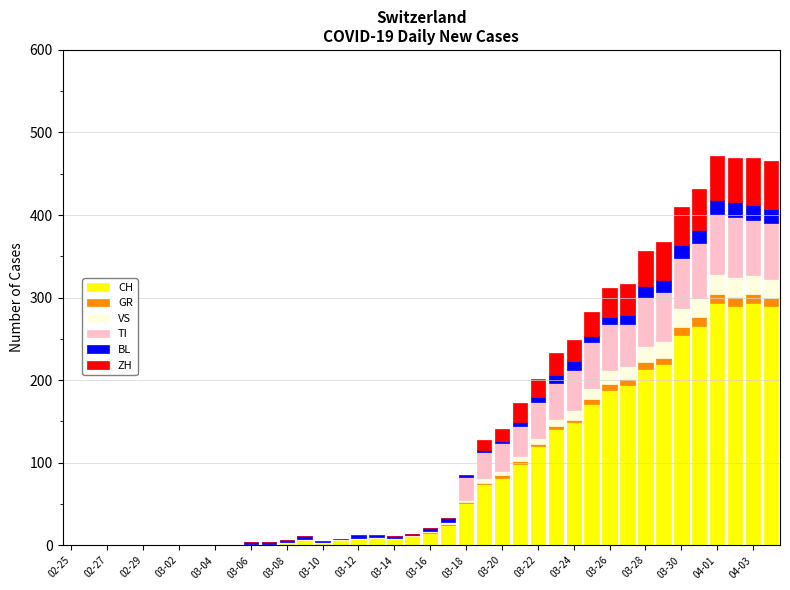

What is the sum of all CH values?

3488